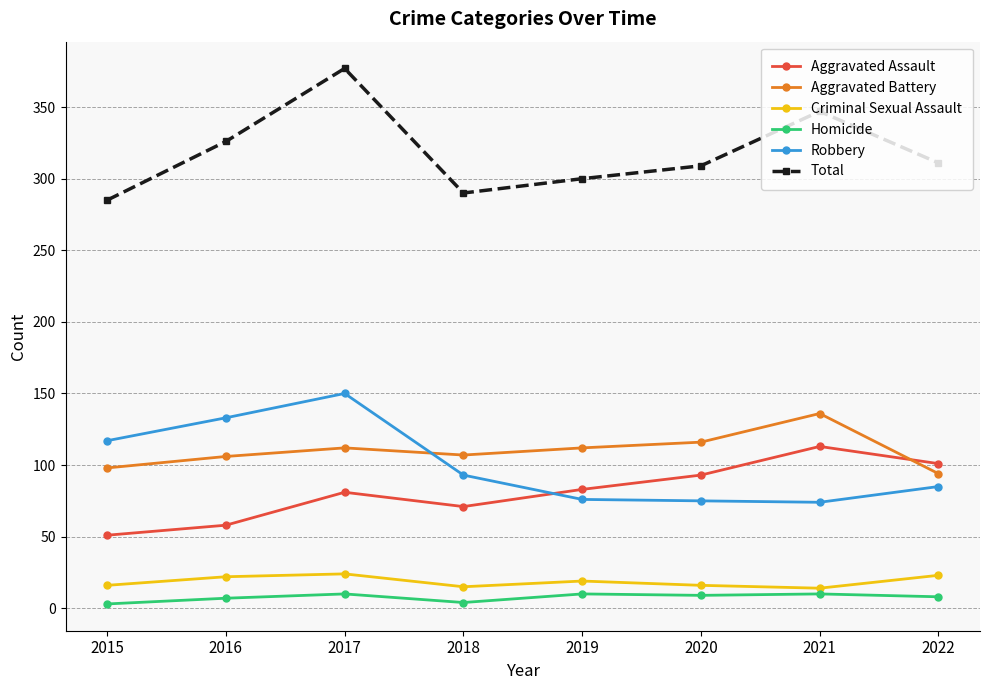

True or false: Aggravated Assault has a value of 99 at 2018.

False